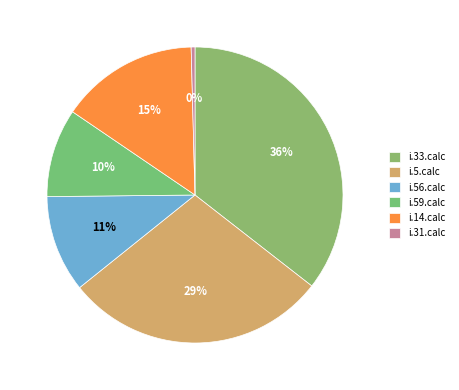

Which slice is the largest?

i.33.calc